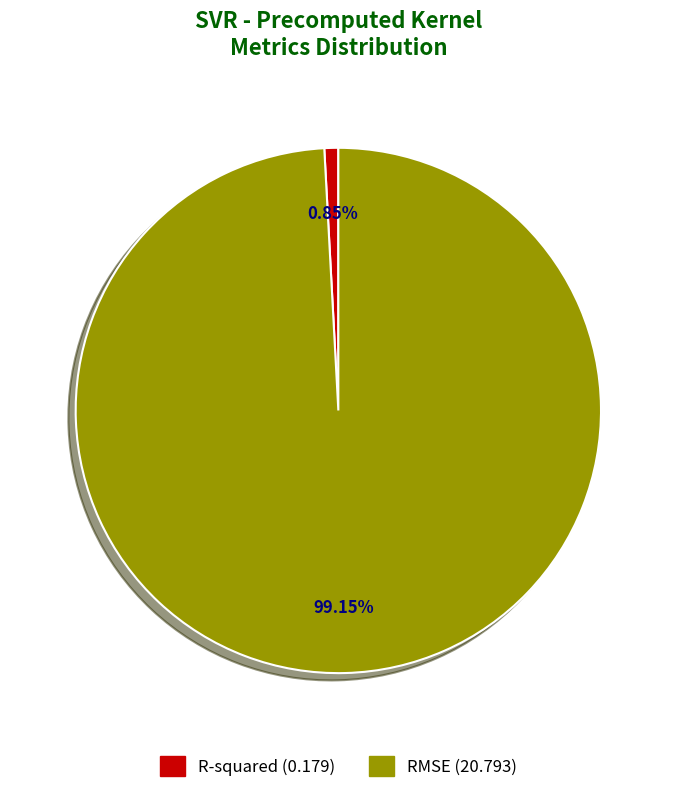

Between RMSE and R-squared, which is larger?

RMSE